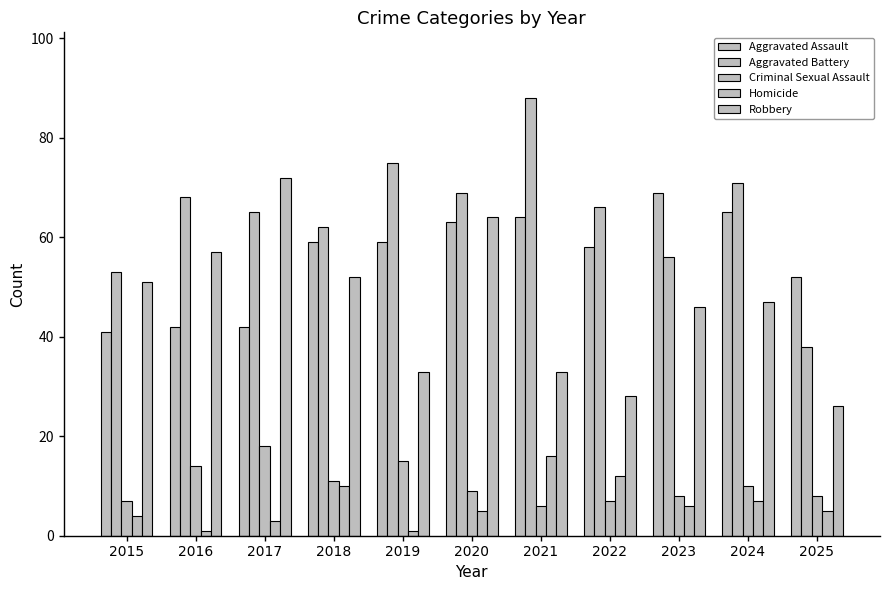

What is the average value of the Aggravated Battery series?

65